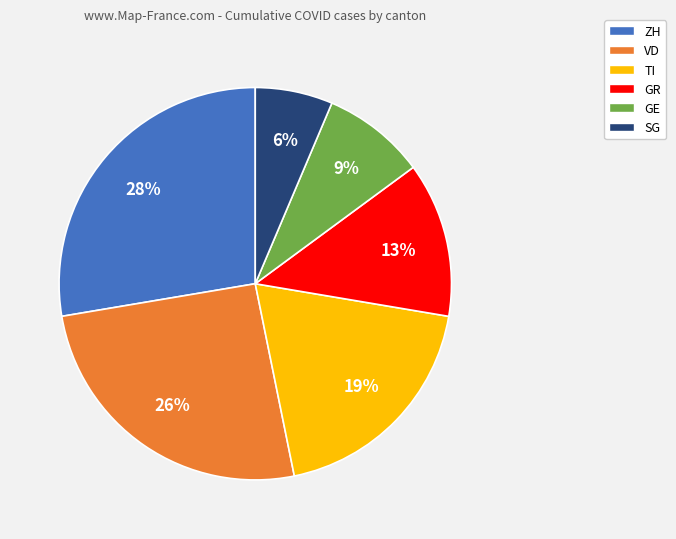

To the nearest percent, what percentage of the pie is TI?

19%